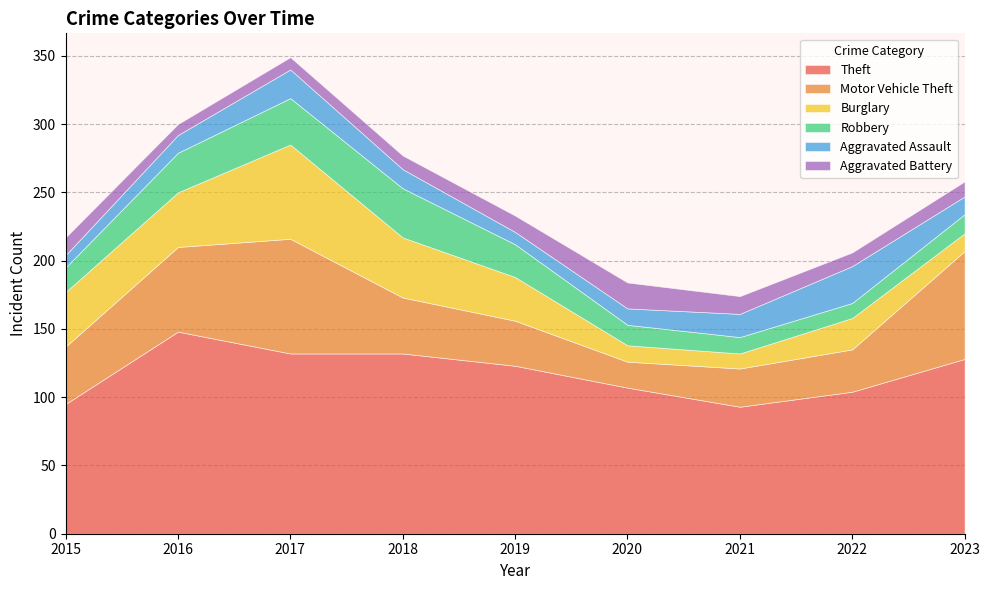

The value of Aggravated Assault at 2019 is 16. True or false?

False